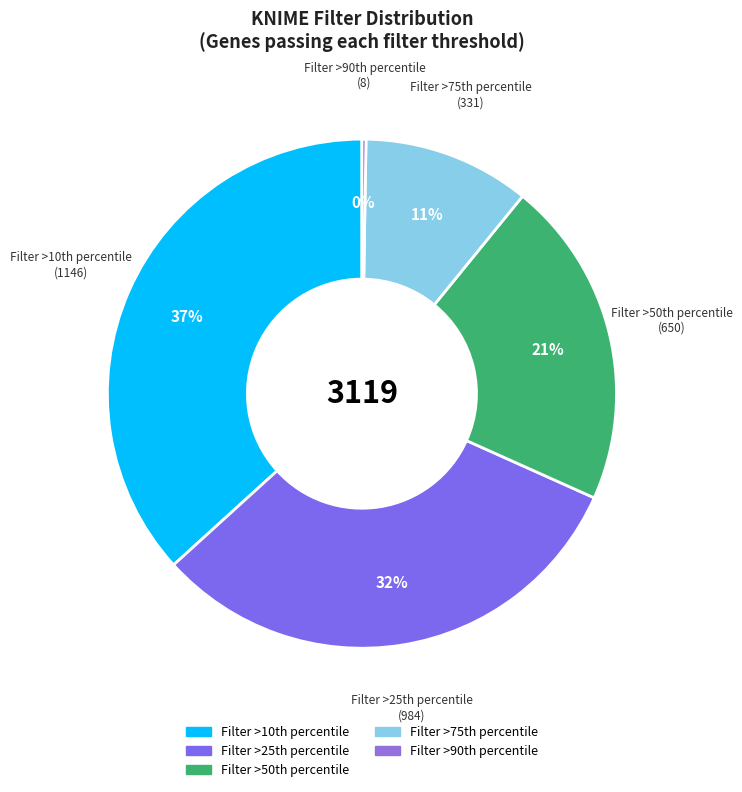

To the nearest percent, what is the average slice percentage?

20%